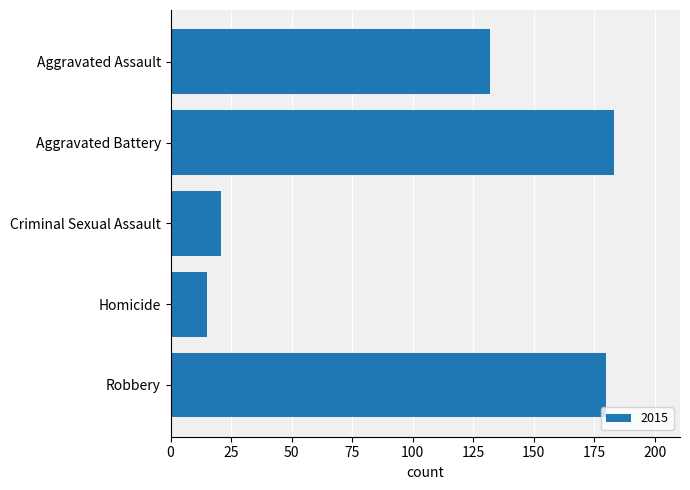

Reading top to bottom, list all the values displayed in this chart.

132	183	21	15	180